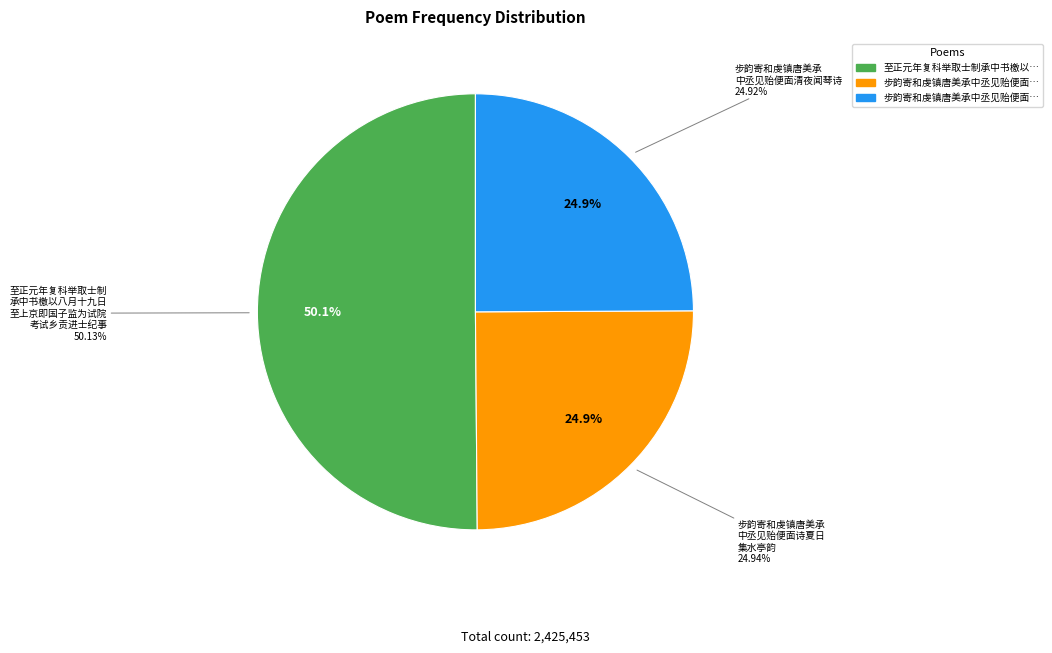

Which category has the smallest portion of the pie?

步韵寄和虔镇唐美承中丞见贻便面清夜闻琴诗